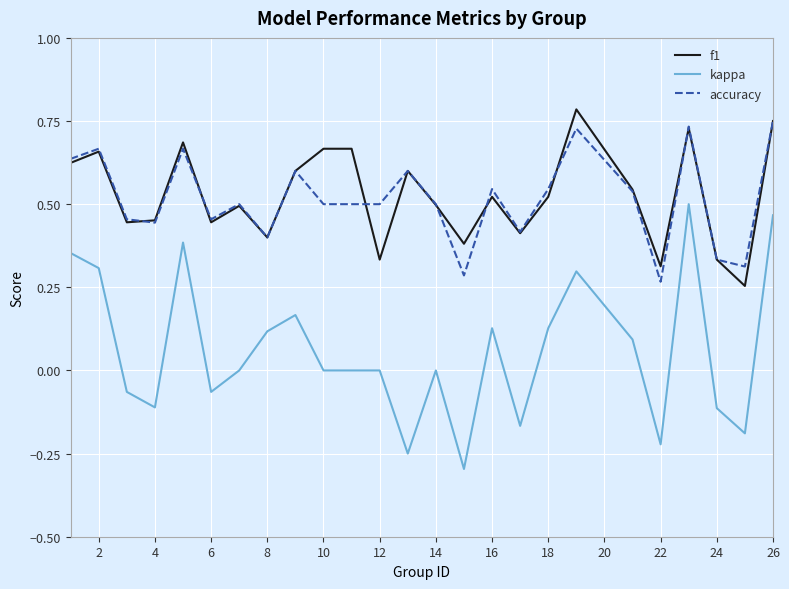

True or false: kappa and accuracy intersect in this chart.

False